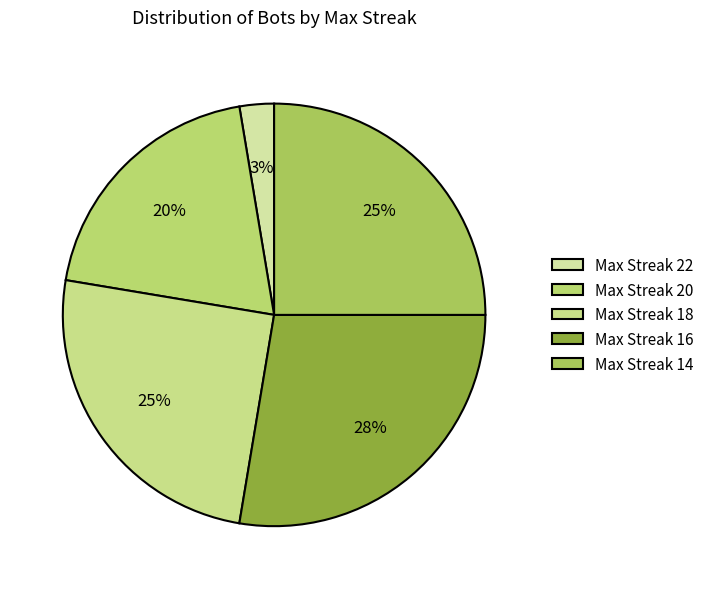

How many slices are in this pie chart?

5